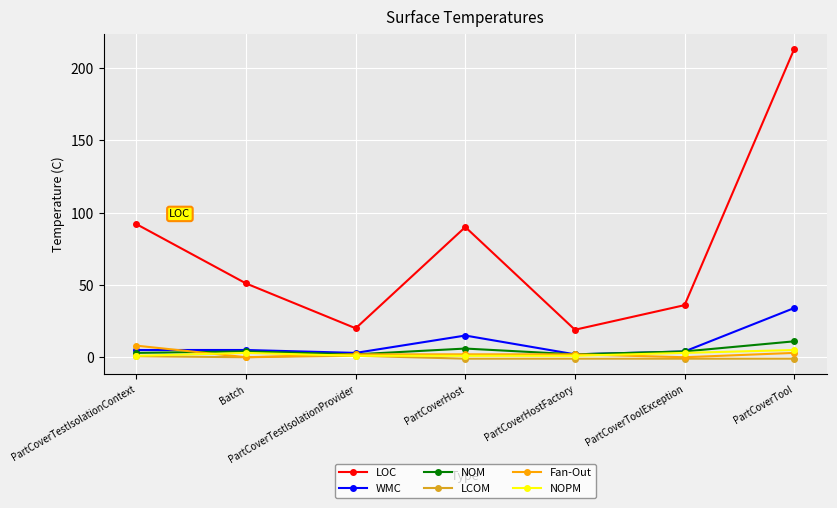

What is the spread (max minus min) of values at PartCoverHost?

91.0